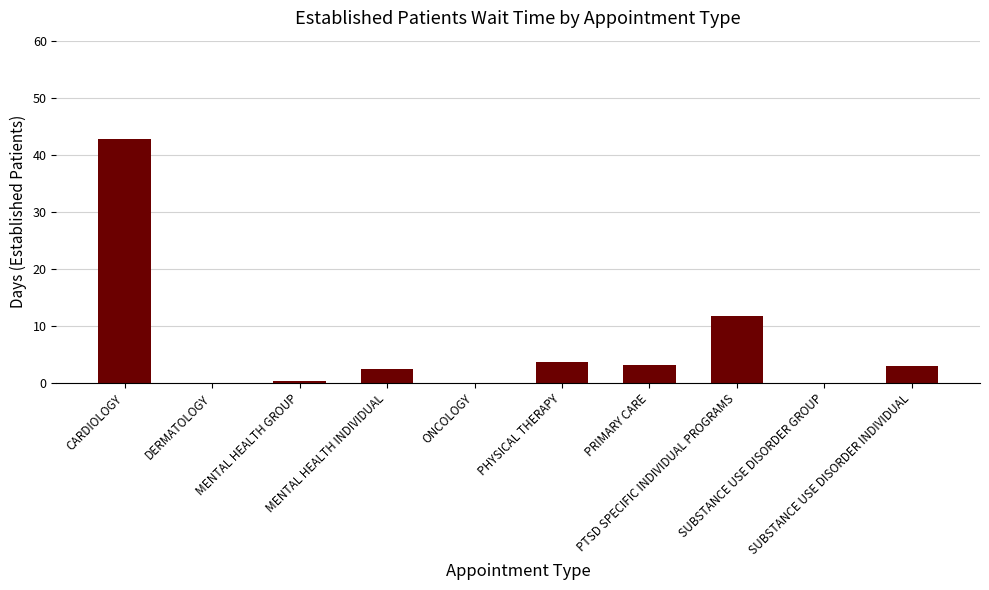

What is the sum of all values?

67.2